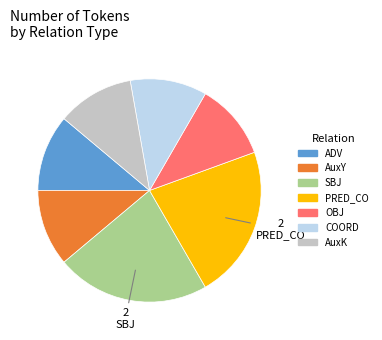

Combined, do OBJ and AuxK account for over 50%?

No